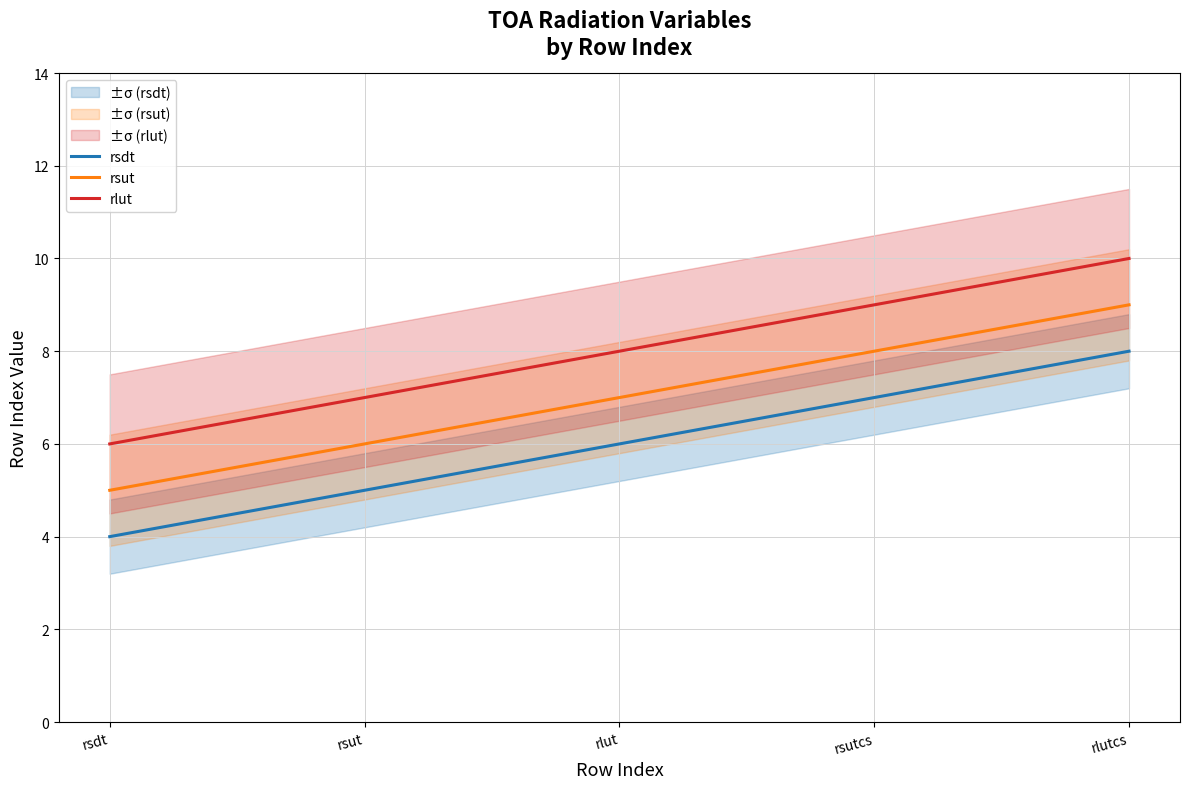

How many data points in rsut are above 7?

2